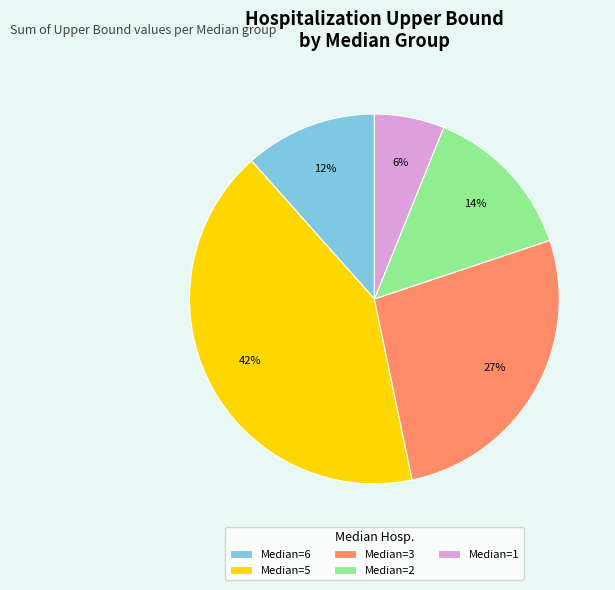

Rank the categories by value from lowest to highest.

Median=1, Median=6, Median=2, Median=3, Median=5